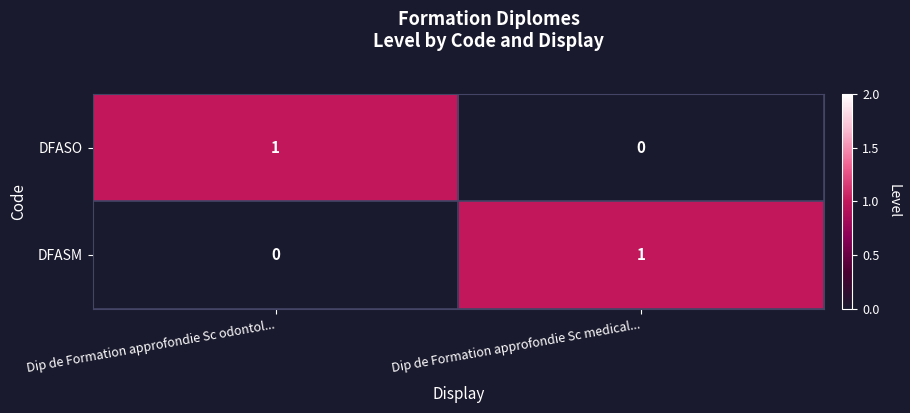

What is the greatest value displayed?

1